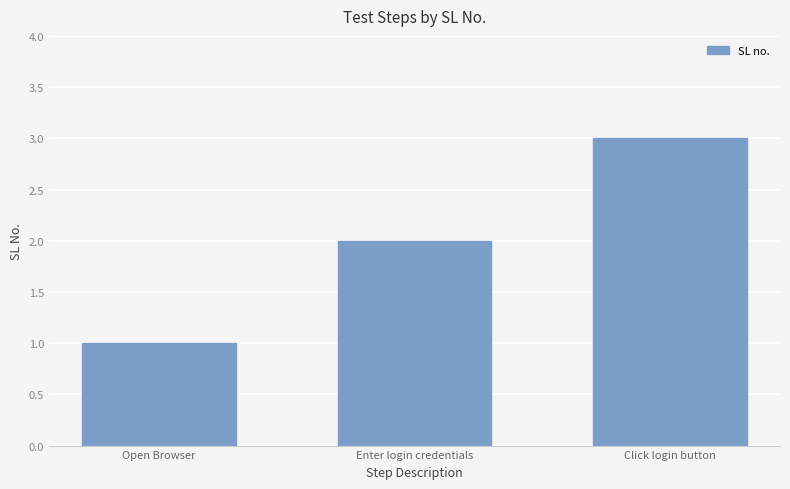

How many data points are less than 2?

1